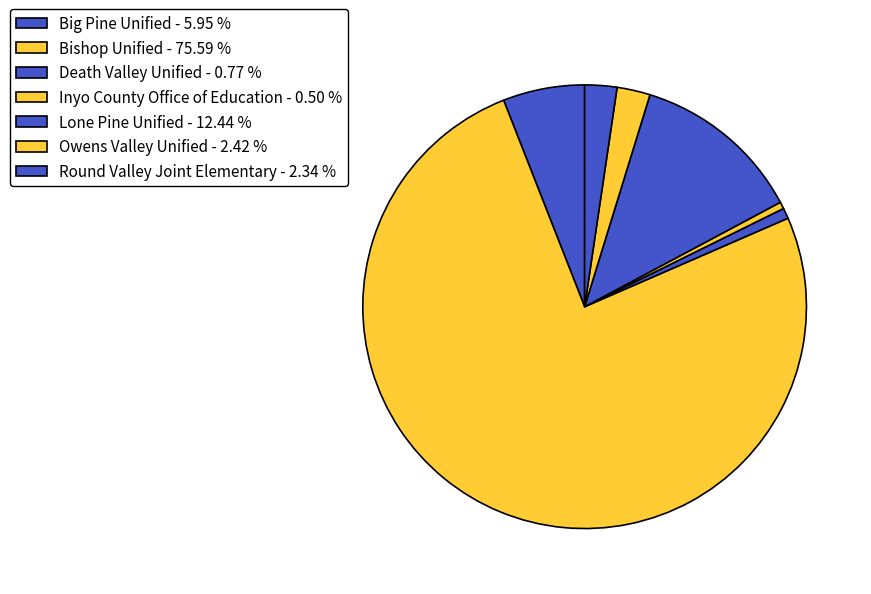

Which category accounts for the majority?

Bishop Unified